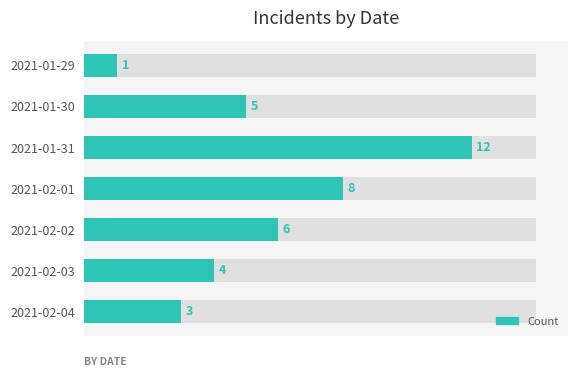

What is the change in value from 2021-02-01 to 2021-02-04?

-5